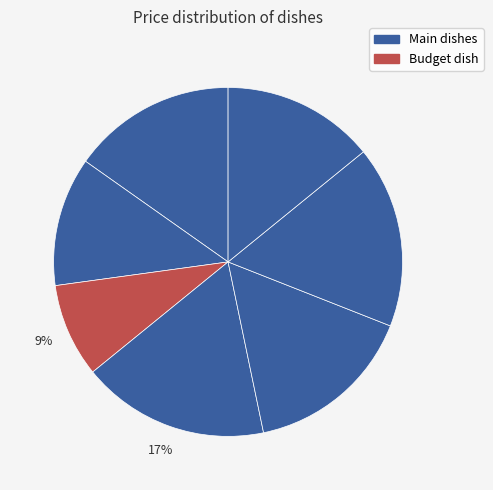

How many segments does this pie chart have?

7